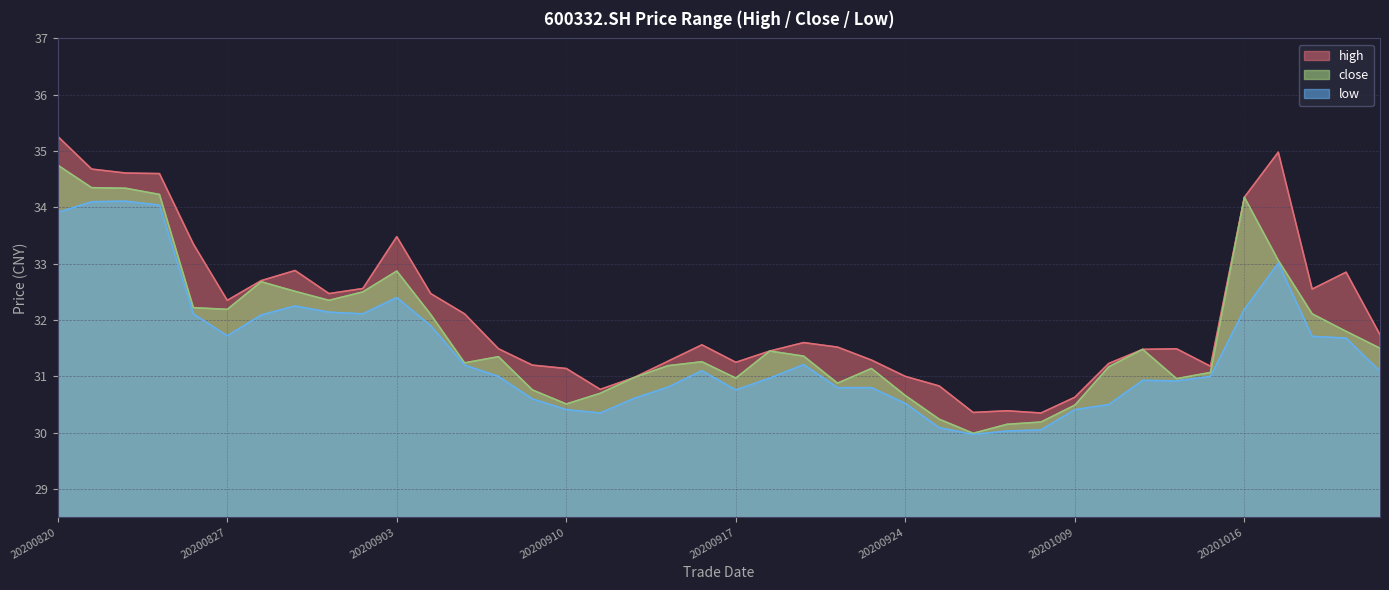

Reading right to left, list all the values displayed in this chart.

high: 20201022=31.7	20201021=32.9	20201020=32.5	20201019=35.0	20201016=34.2	20201015=31.2	20201014=31.5	20201013=31.5	20201012=31.2	20201009=30.6	20200930=30.4	20200929=30.4	20200928=30.4	20200925=30.8	20200924=31.0	20200923=31.3	20200922=31.5	20200921=31.6	20200918=31.4	20200917=31.2	20200916=31.6	20200915=31.3	20200914=31.0	20200911=30.8	20200910=31.1	20200909=31.2	20200908=31.5	20200907=32.1	20200904=32.5	20200903=33.5	20200902=32.6	20200901=32.5	20200831=32.9	20200828=32.7	20200827=32.4	20200826=33.4	20200825=34.6	20200824=34.6	20200821=34.7	20200820=35.3
close: 20201022=31.5	20201021=31.8	20201020=32.1	20201019=33.1	20201016=34.2	20201015=31.1	20201014=31.0	20201013=31.5	20201012=31.2	20201009=30.5	20200930=30.2	20200929=30.1	20200928=30.0	20200925=30.2	20200924=30.7	20200923=31.1	20200922=30.9	20200921=31.4	20200918=31.4	20200917=31.0	20200916=31.3	20200915=31.2	20200914=31.0	20200911=30.7	20200910=30.5	20200909=30.8	20200908=31.4	20200907=31.2	20200904=32.1	20200903=32.9	20200902=32.5	20200901=32.4	20200831=32.5	20200828=32.7	20200827=32.2	20200826=32.2	20200825=34.2	20200824=34.3	20200821=34.4	20200820=34.8
low: 20201022=31.1	20201021=31.7	20201020=31.7	20201019=33.0	20201016=32.2	20201015=31.0	20201014=30.9	20201013=30.9	20201012=30.5	20201009=30.4	20200930=30.1	20200929=30.0	20200928=30.0	20200925=30.1	20200924=30.5	20200923=30.8	20200922=30.8	20200921=31.2	20200918=31.0	20200917=30.8	20200916=31.1	20200915=30.8	20200914=30.6	20200911=30.4	20200910=30.4	20200909=30.6	20200908=31.0	20200907=31.2	20200904=31.9	20200903=32.4	20200902=32.1	20200901=32.1	20200831=32.2	20200828=32.1	20200827=31.7	20200826=32.1	20200825=34.0	20200824=34.1	20200821=34.1	20200820=33.9